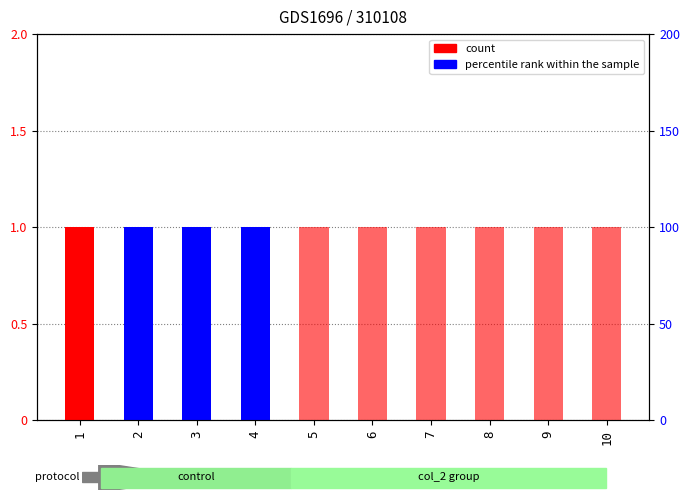

Which series has the largest range (max minus min)?

col_0 (count)